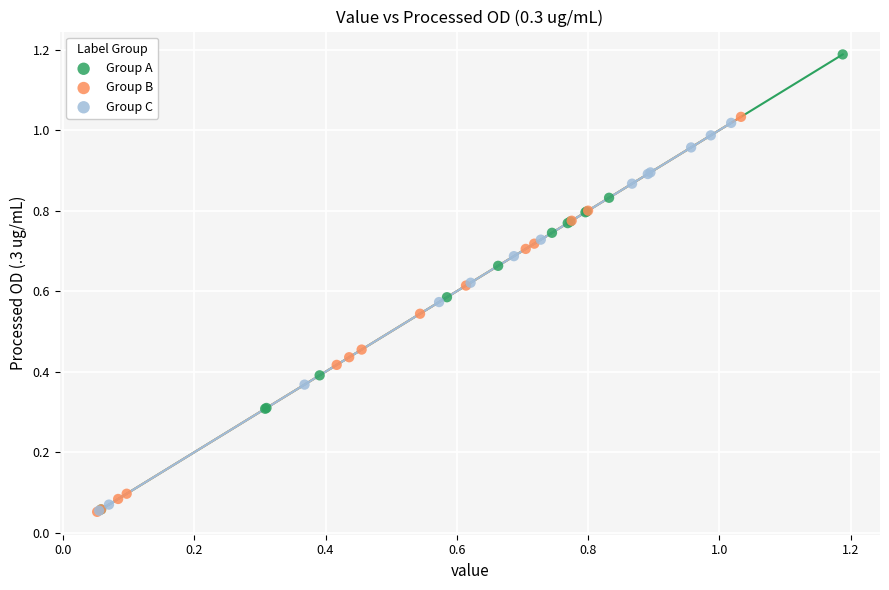

Which series contains the highest Y value?

Group A